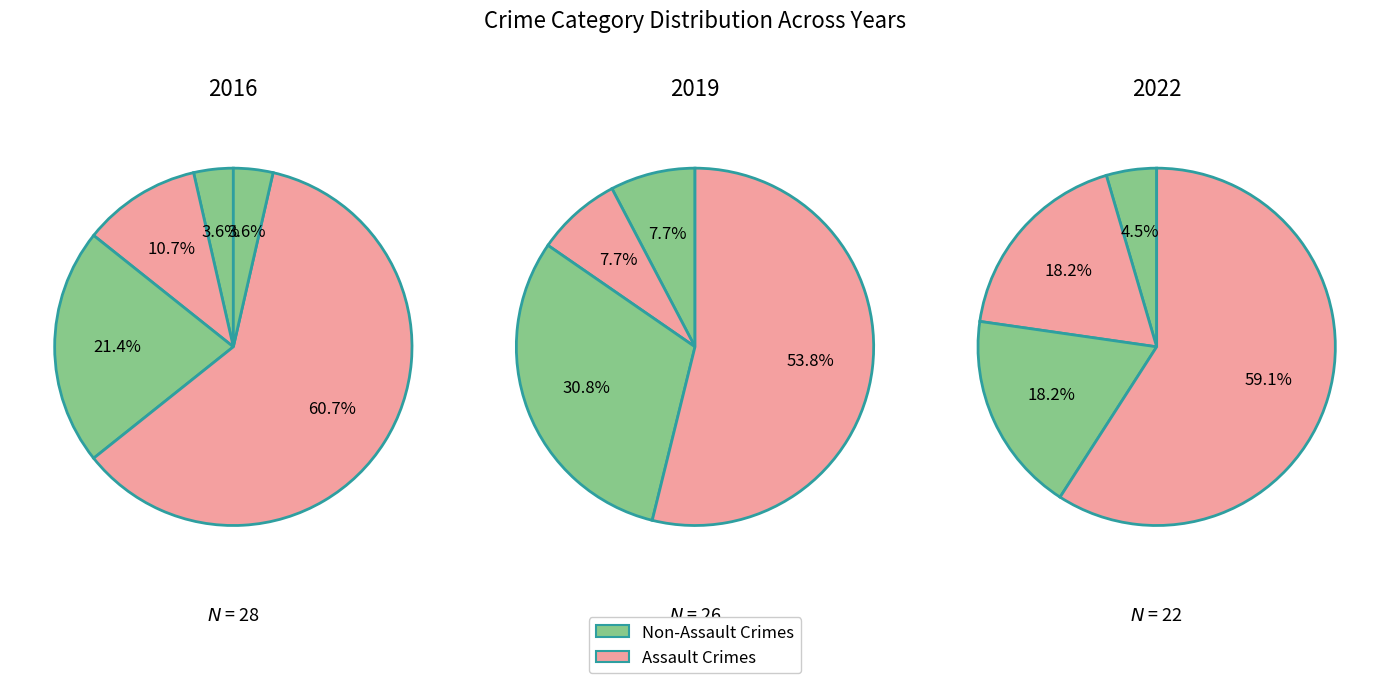

Is it true that Theft is 76% of the pie?

False